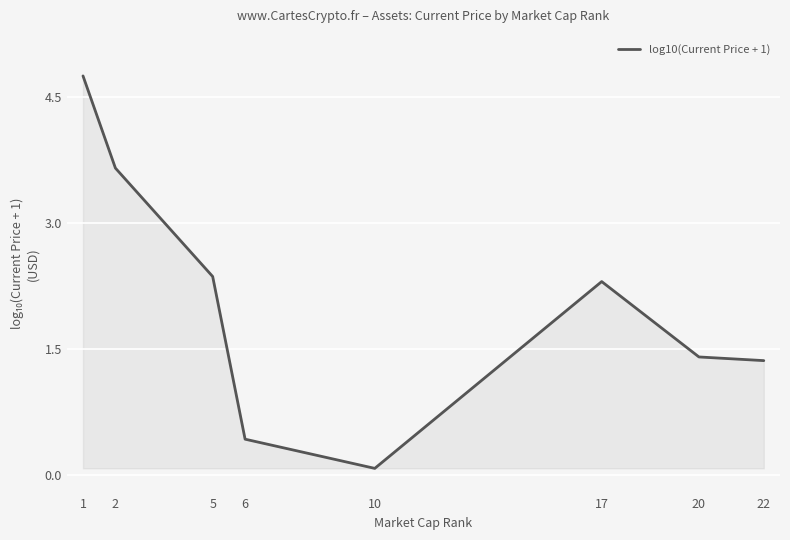

At which category does the data reach its first local valley?

10